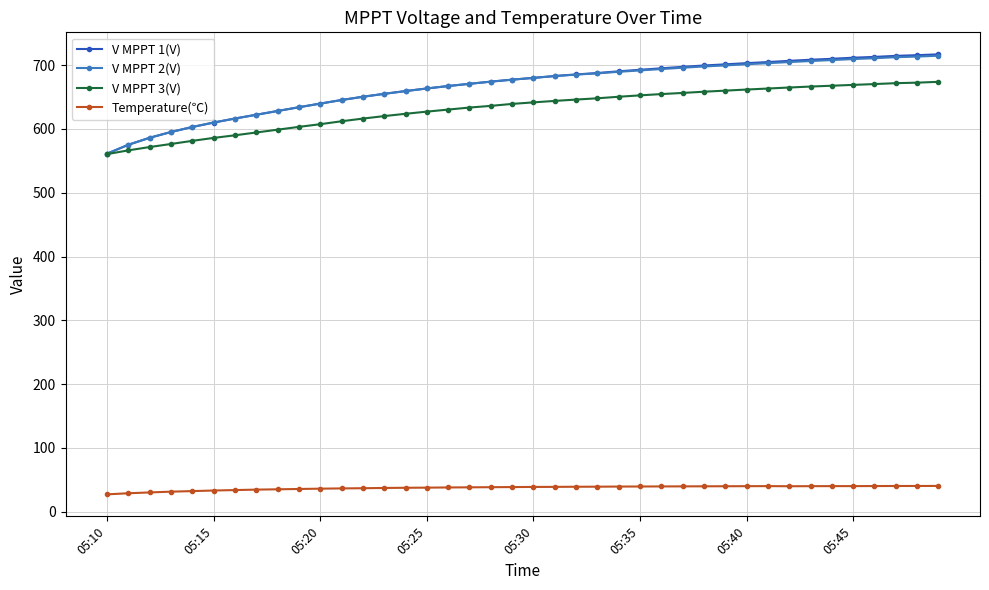

What is the value of the V MPPT 1(V) point at the 7th from the left?

616.4